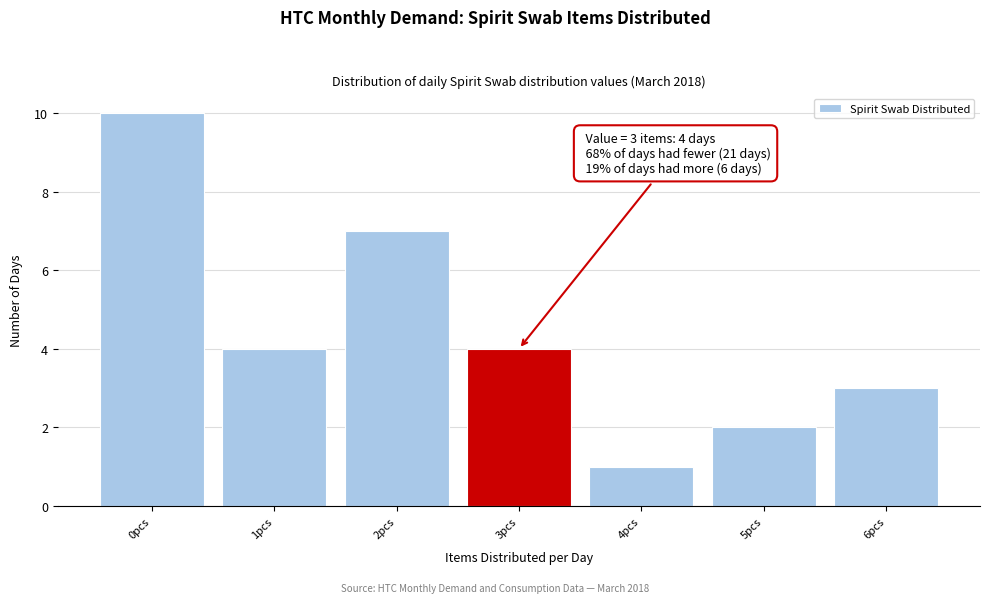

Reading left to right, list all the values displayed in this chart.

0pcs=10	1pcs=4	2pcs=7	3pcs=4	4pcs=1	5pcs=2	6pcs=3